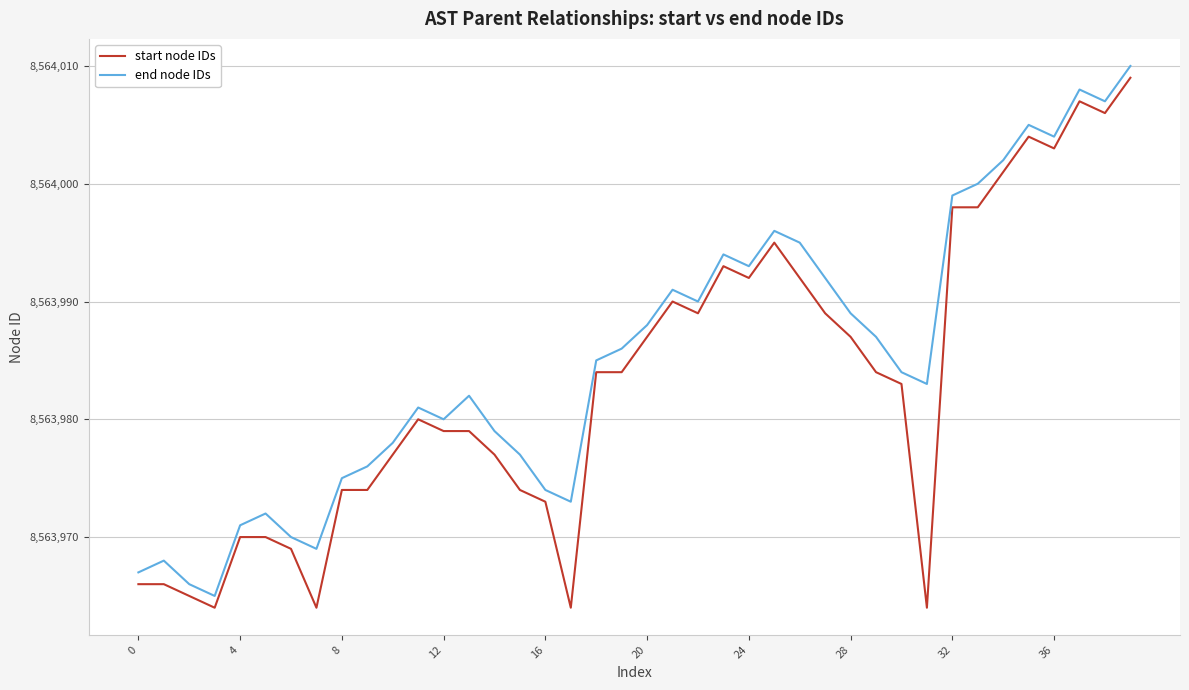

What is the difference between the maximum and minimum values in the end node IDs series?

45